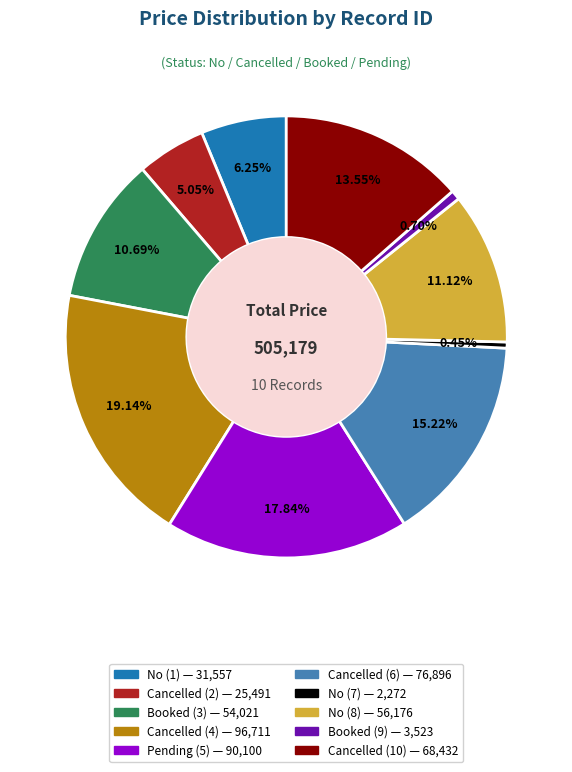

To the nearest percent, what is the difference between the Cancelled (10) and Booked (3) slice percentages?

3%